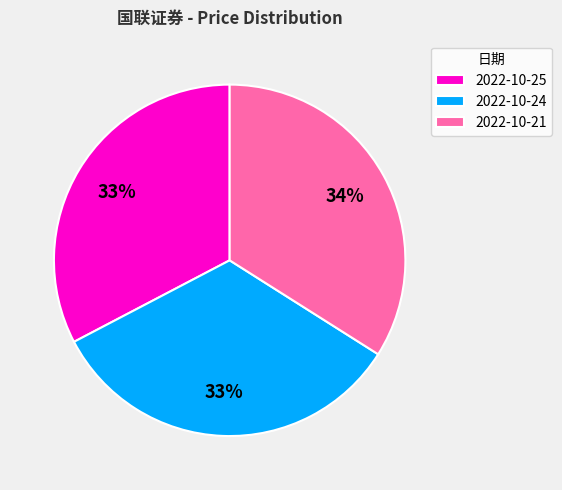

What is the ratio of the value at 2022-10-25 to the value at 2022-10-24?

1.0